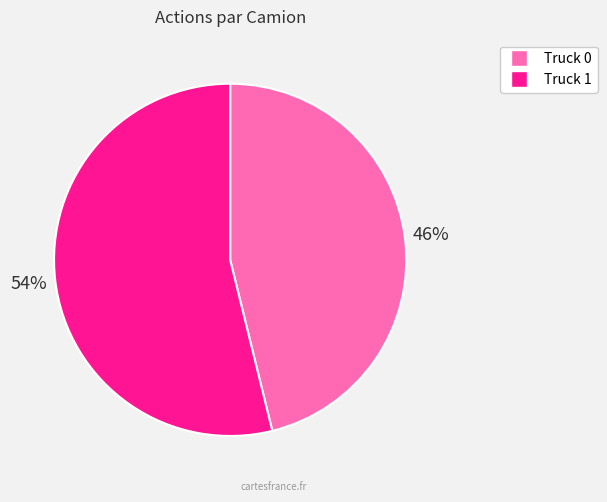

Count the number of slices in the pie.

2